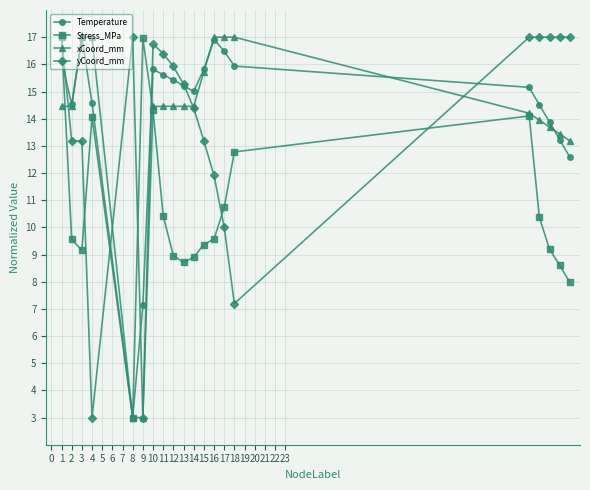

What is the lowest value of the xCoord_mm series?

3.0